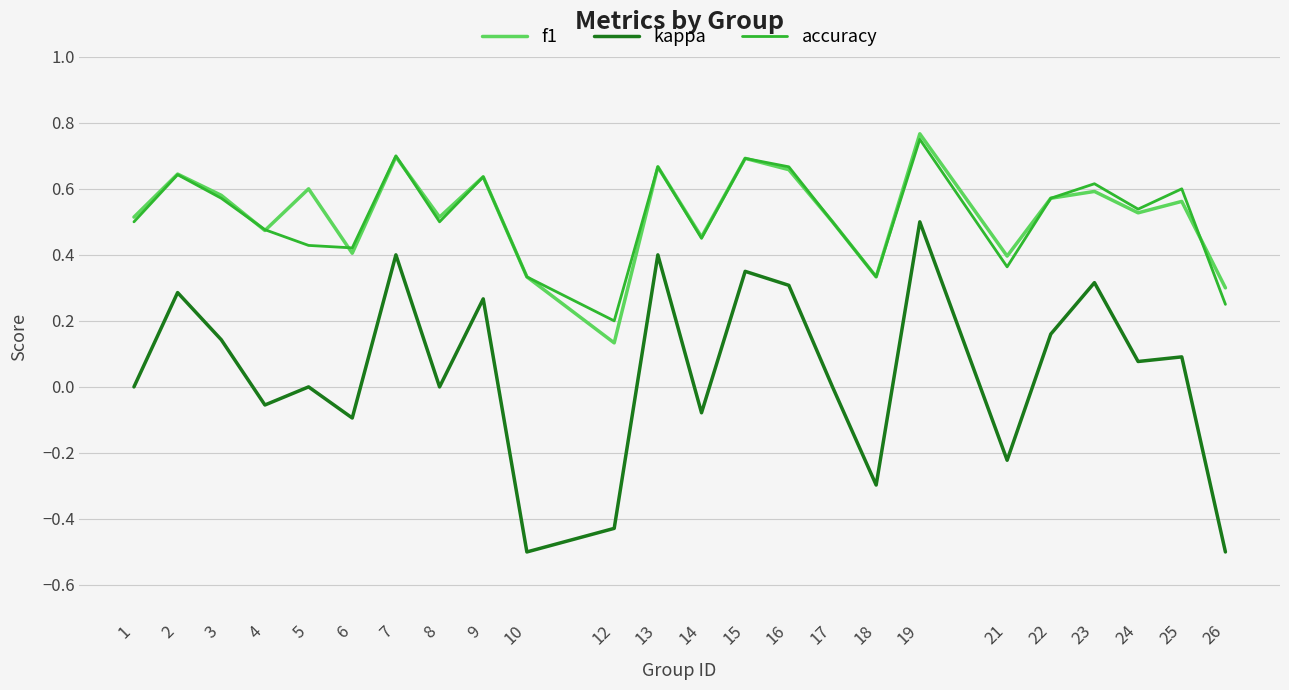

True or false: kappa and accuracy intersect in this chart.

False